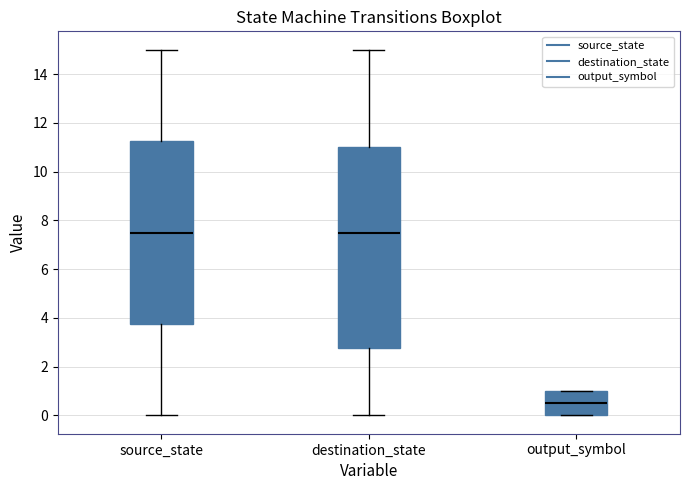

Where is the upper edge of the box for source_state on the y-axis? The values are not printed on the chart, so give them approximately, as read against the axis.

11.2